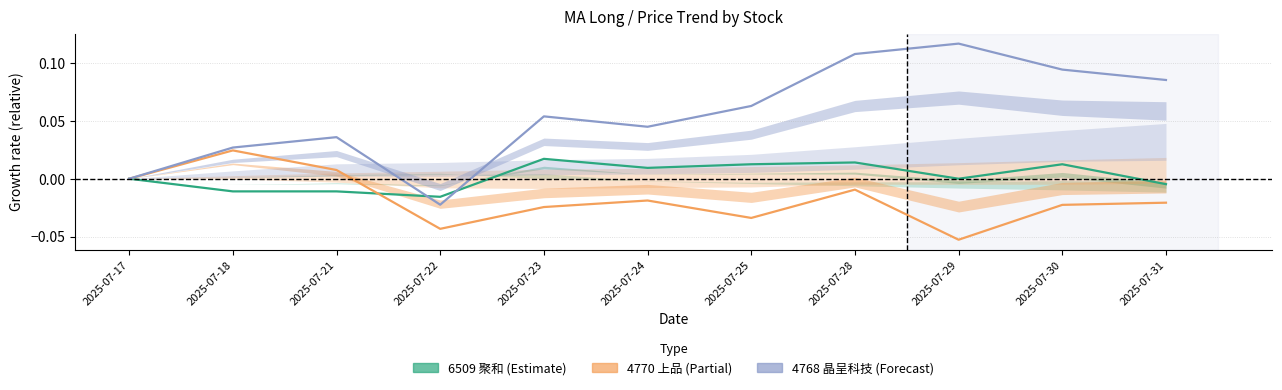

The 6509 聚和 price series shows -0.0 at 2025-07-22. True or false?

False